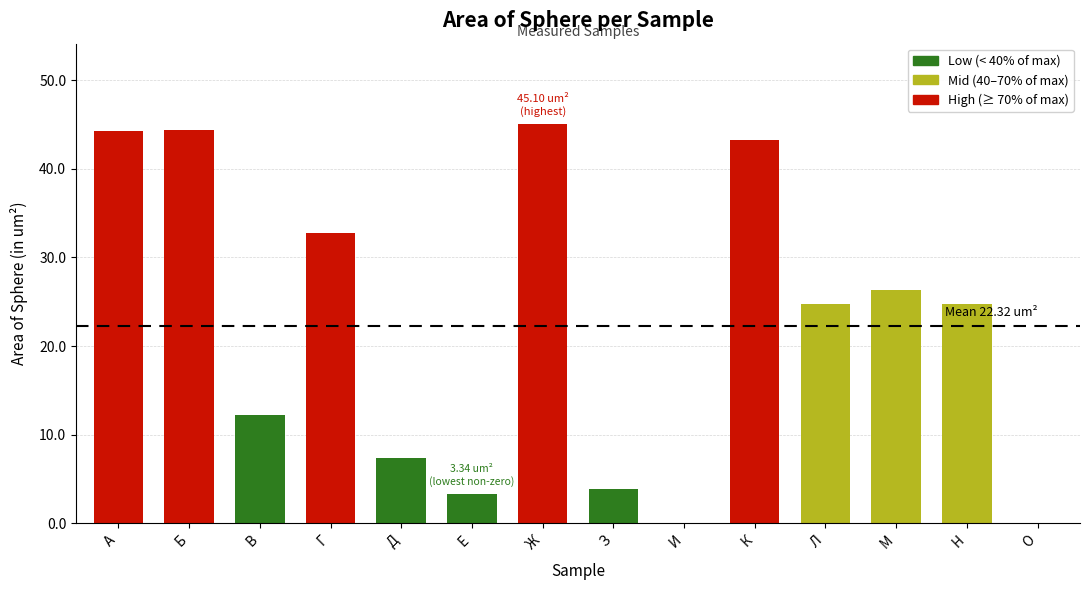

The value at М is 26.3. True or false?

True